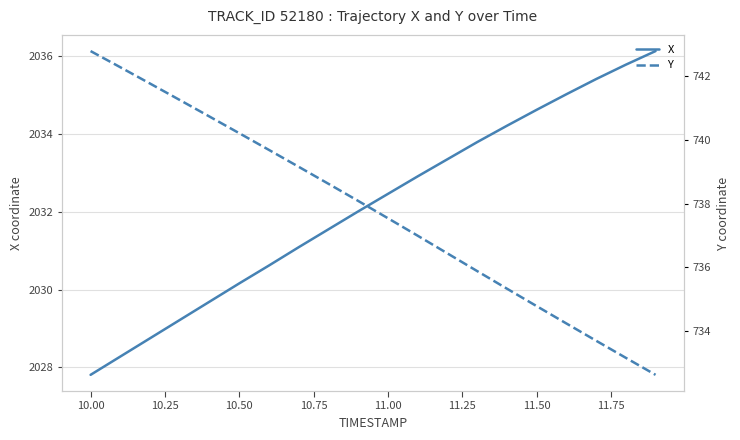

True or false: X has more than 0 interior local peaks.

False